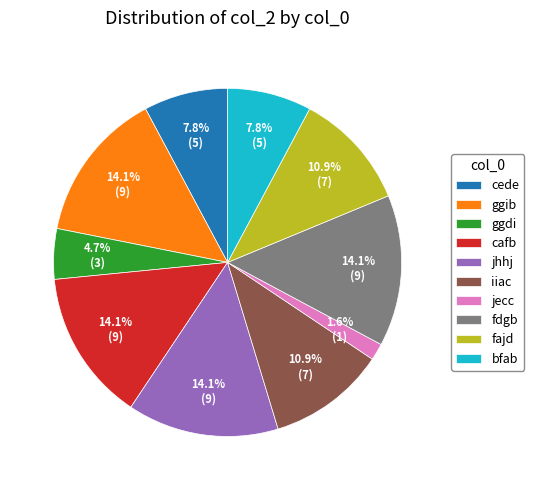

Is it true that iiac is 11% of the pie?

True